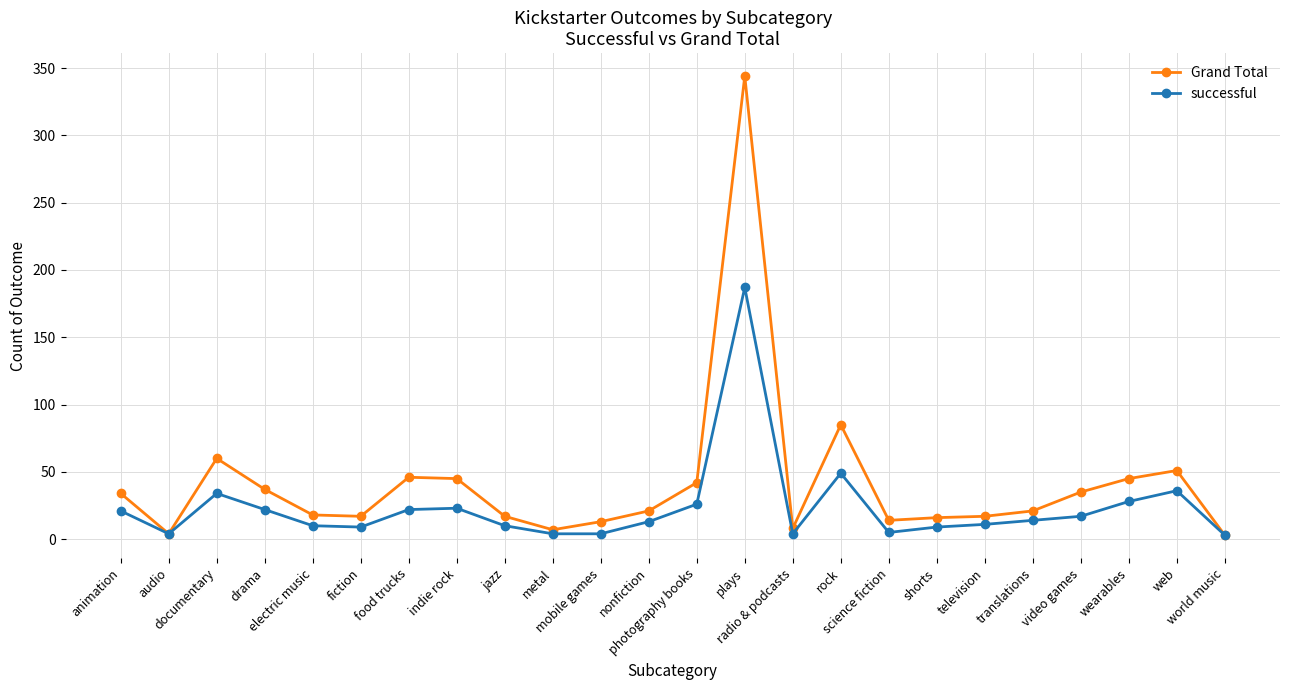

At which category does Grand Total reach its first local peak?

documentary